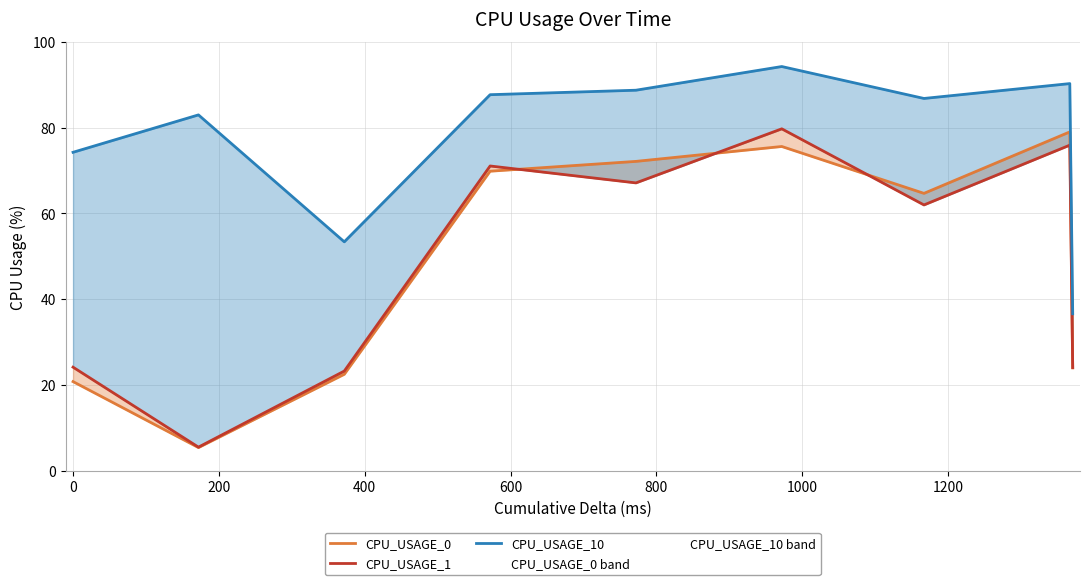

True or false: CPU_USAGE_0 and CPU_USAGE_10 intersect in this chart.

False